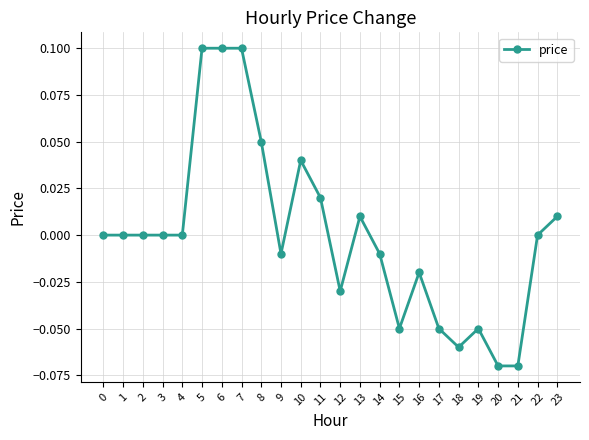

The chart shows a value of 0.0 at 3. True or false?

True